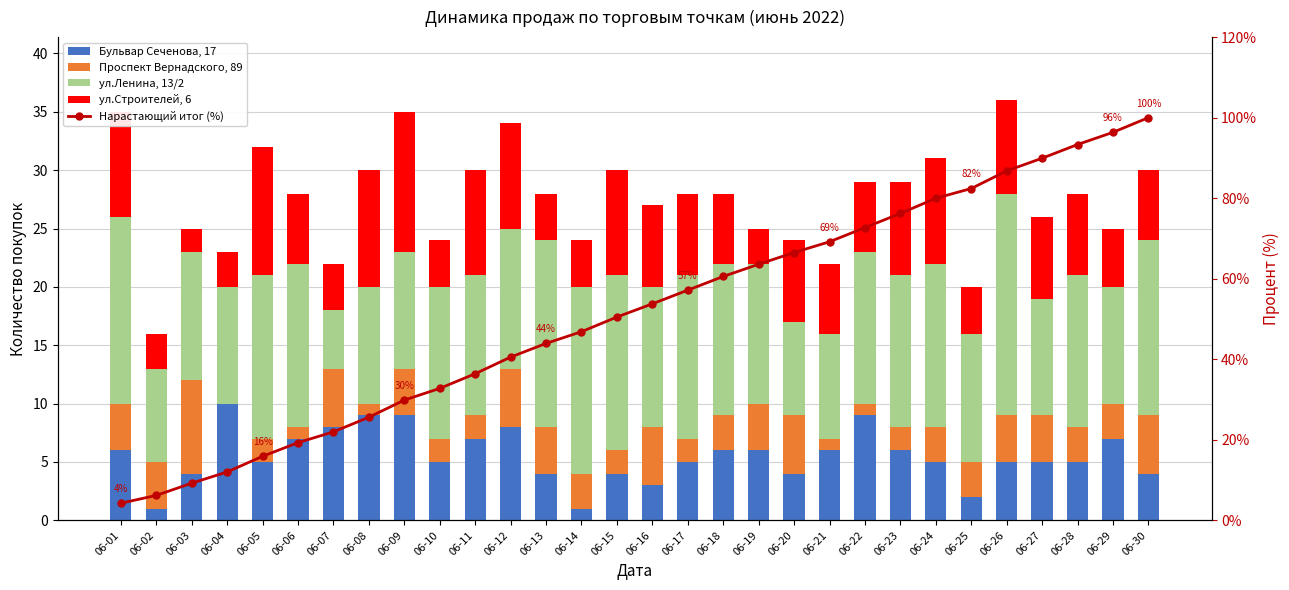

At which label does ул.Строителей, 6 reach its peak?

06-09